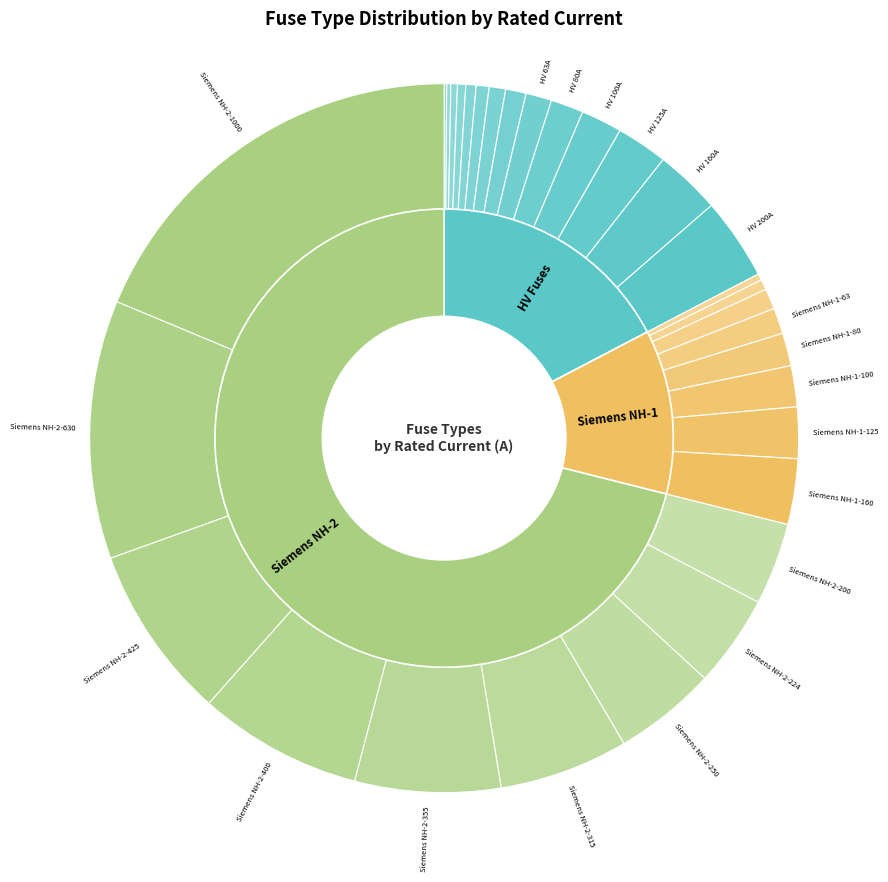

Is Siemens NH-1-80 the majority of the pie?

No